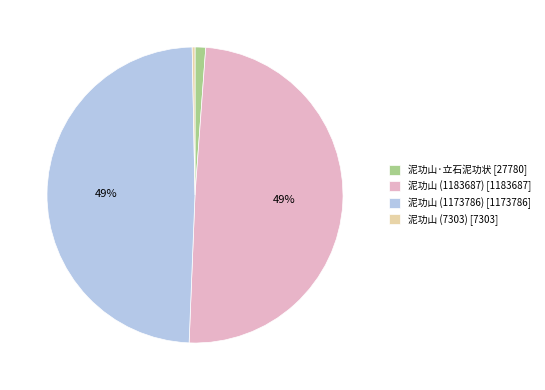

How many segments does this pie chart have?

4